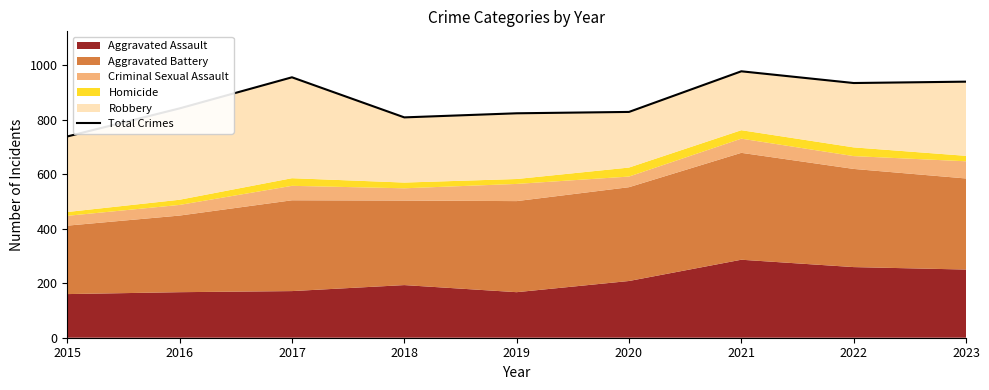

How many lines are shown in the chart?

1